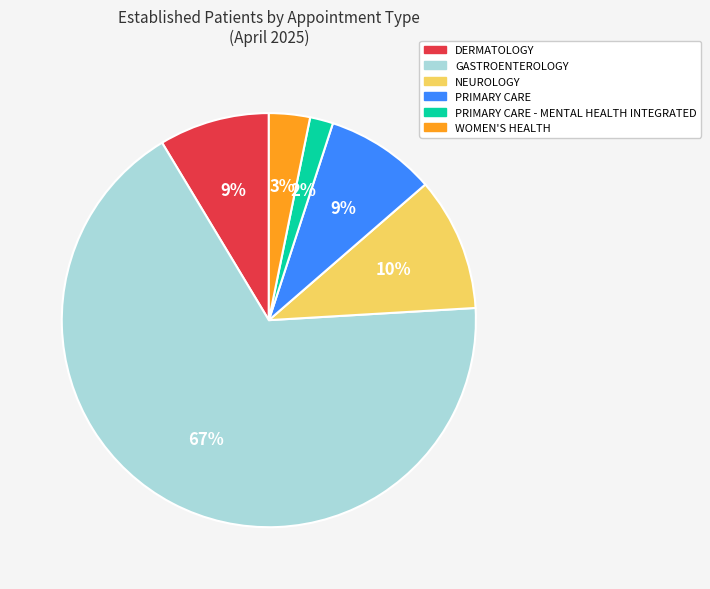

To the nearest percent, what is the average slice percentage?

17%